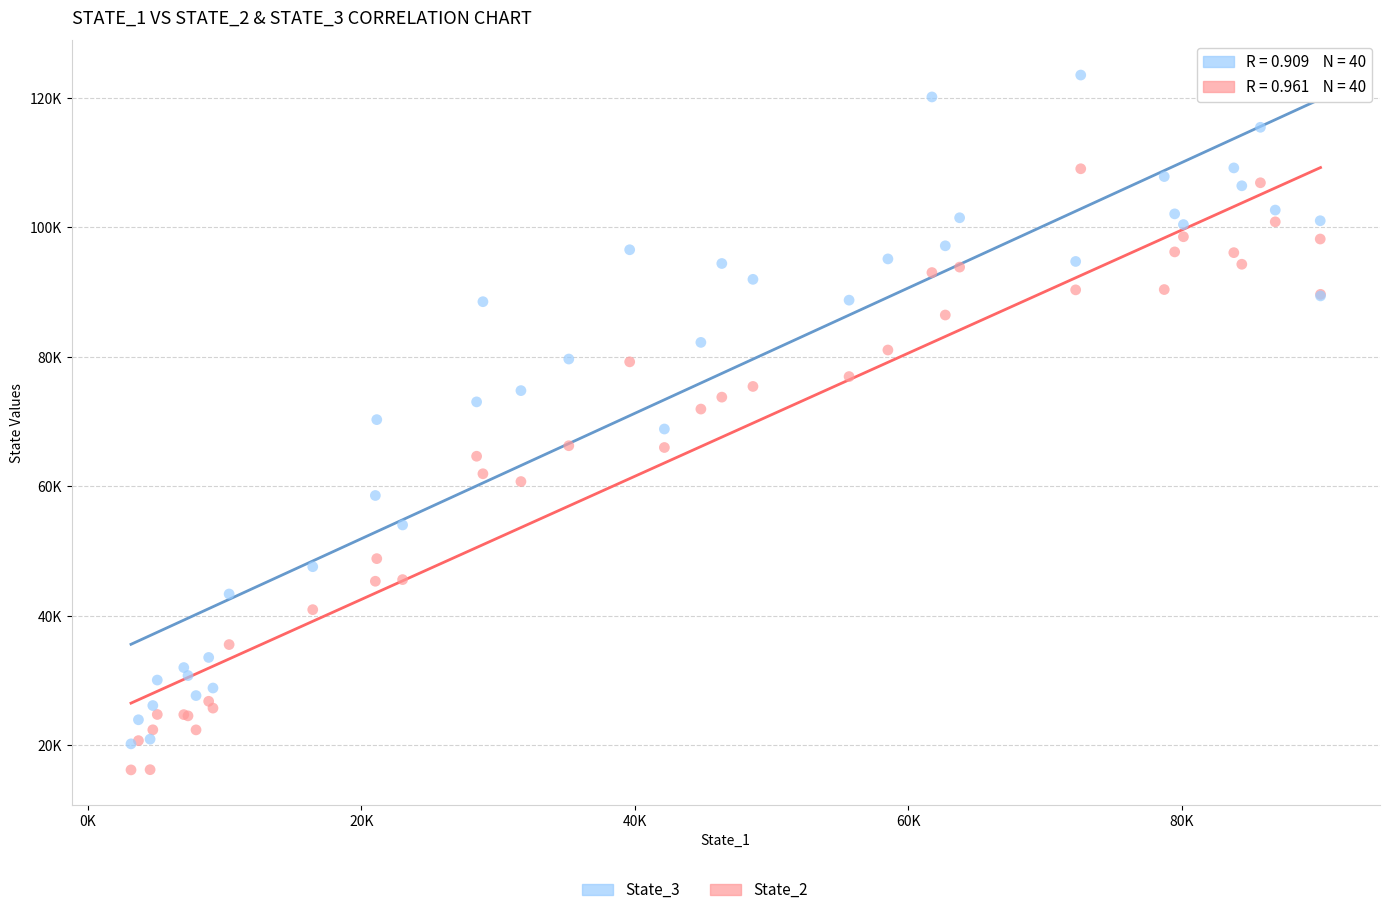

Which series has the largest Y range (max minus min)?

State_3